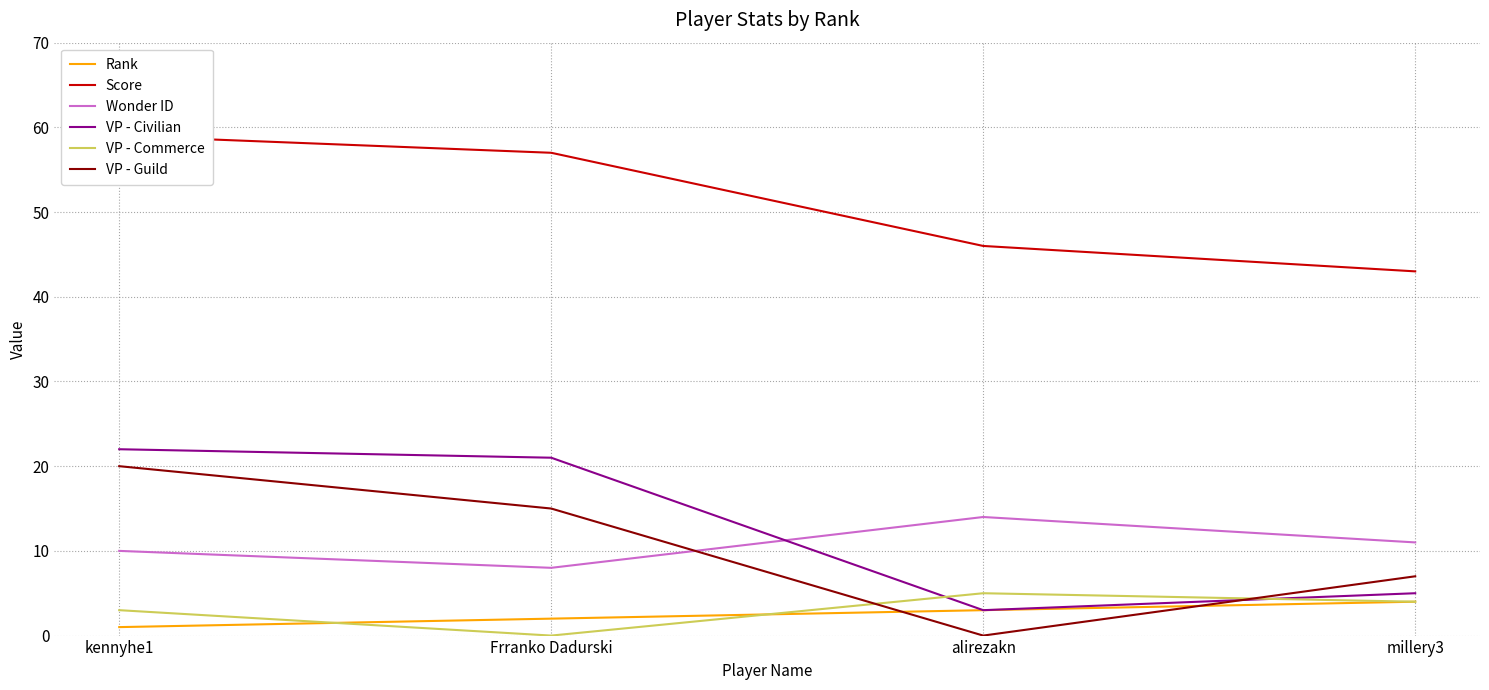

What is the maximum value for Rank?

4